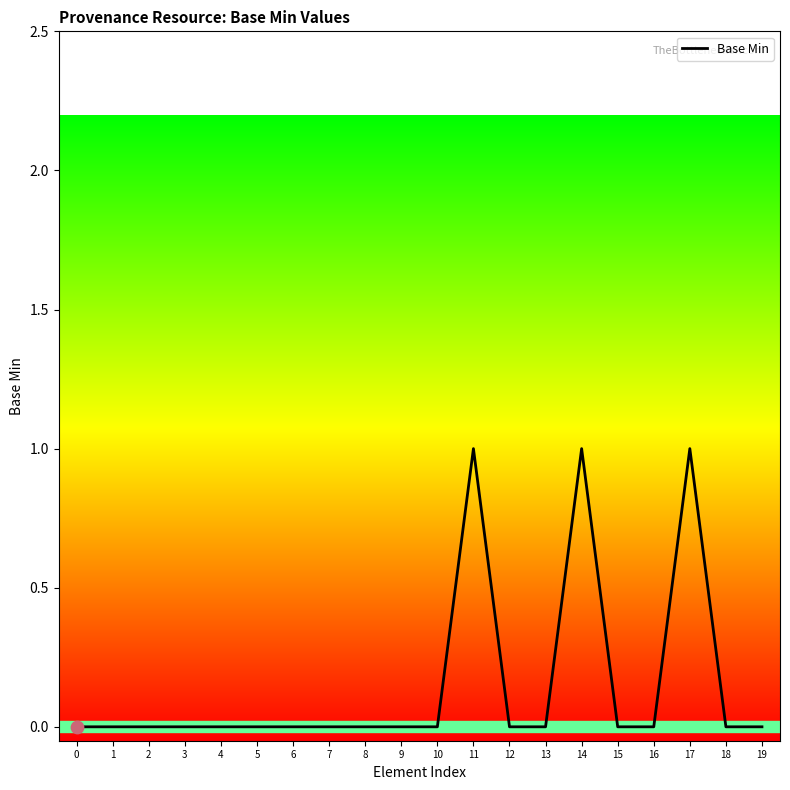

Between 14 and 15, which is larger?

14